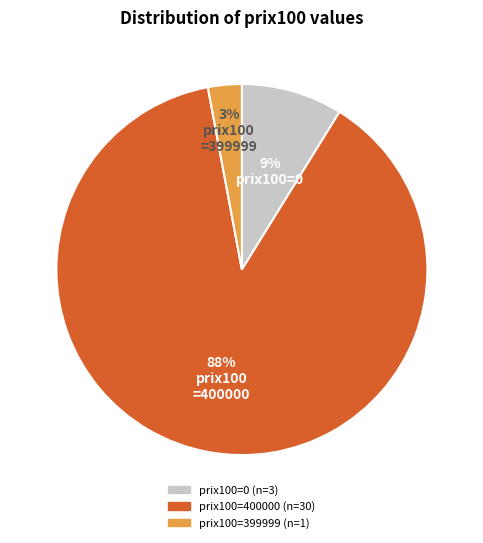

Does any single category account for the majority?

Yes